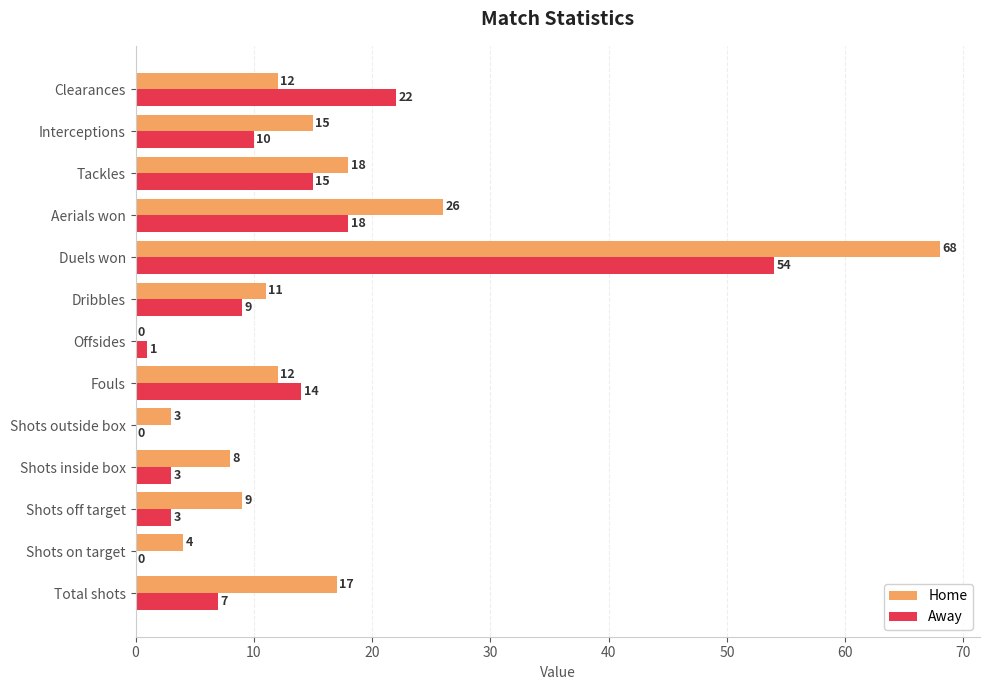

At which category is the sum across all series the highest?

Duels won